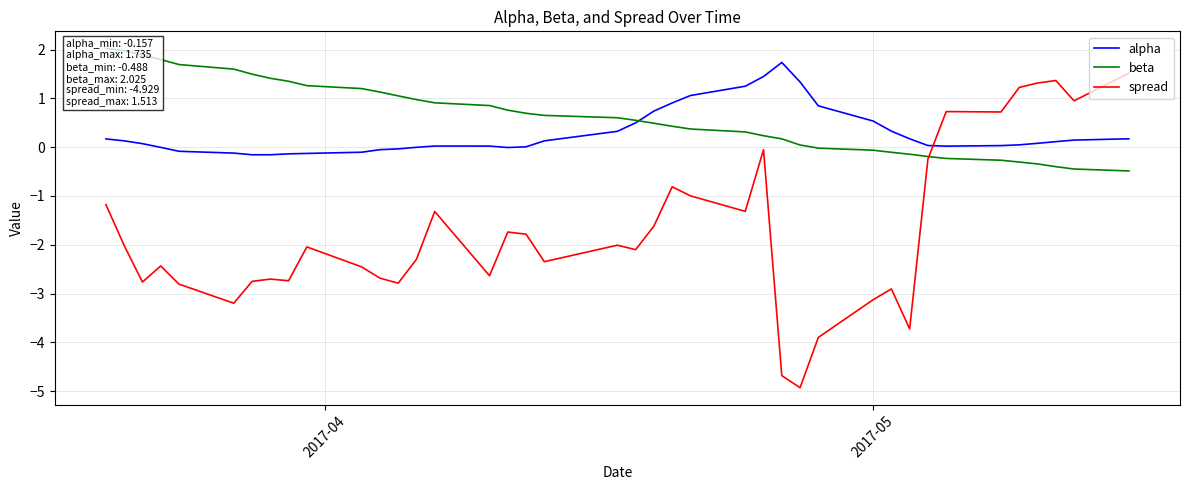

How many interior local valleys does the alpha series have?

3